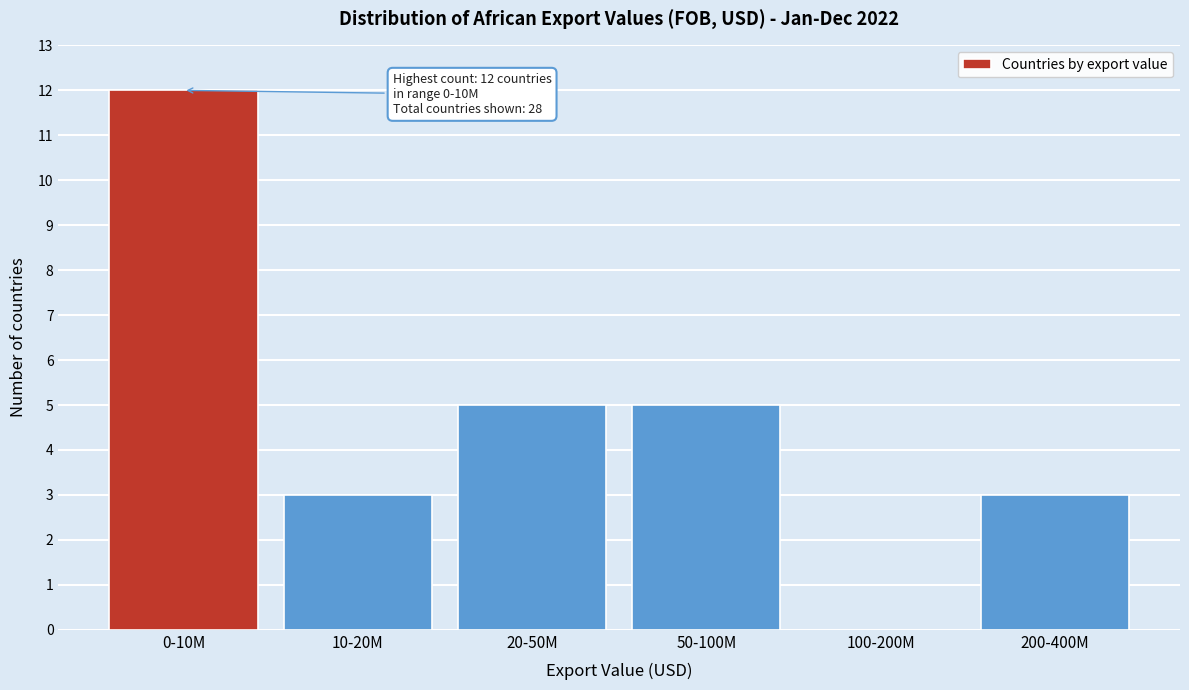

Reading left to right, list all the values displayed in this chart.

0-10M=12	10-20M=3	20-50M=5	50-100M=5	100-200M=0	200-400M=3